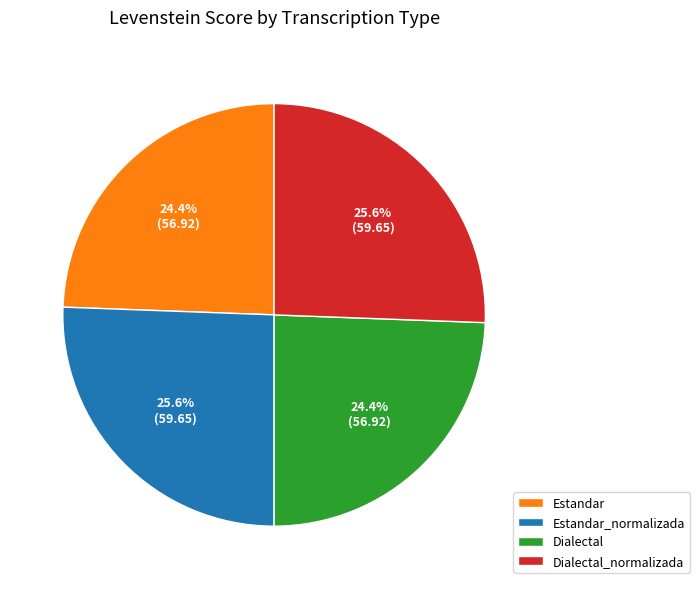

What is the ratio of the value at Dialectal_normalizada to the value at Dialectal?

1.0